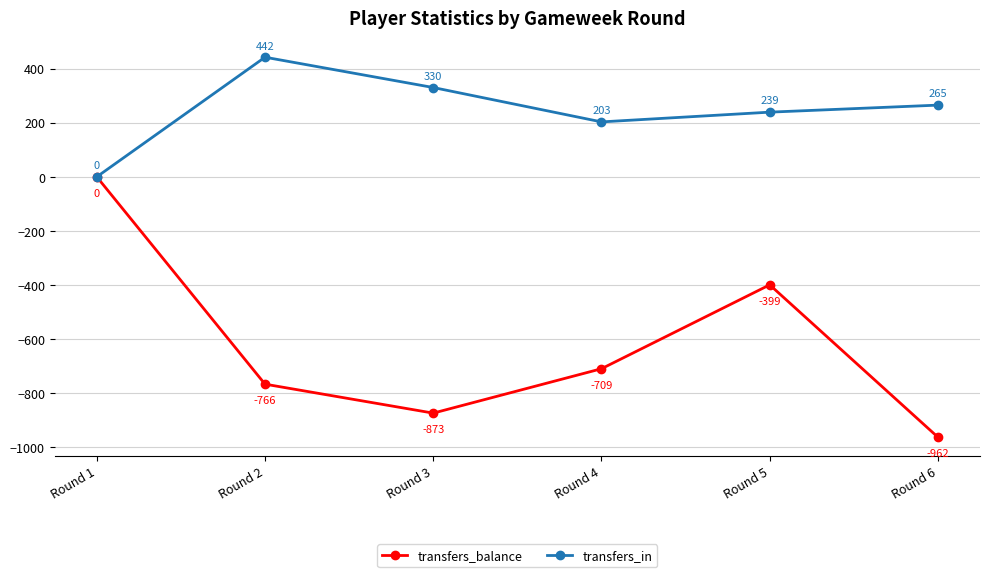

Where is the first local maximum for transfers_in?

Round 2